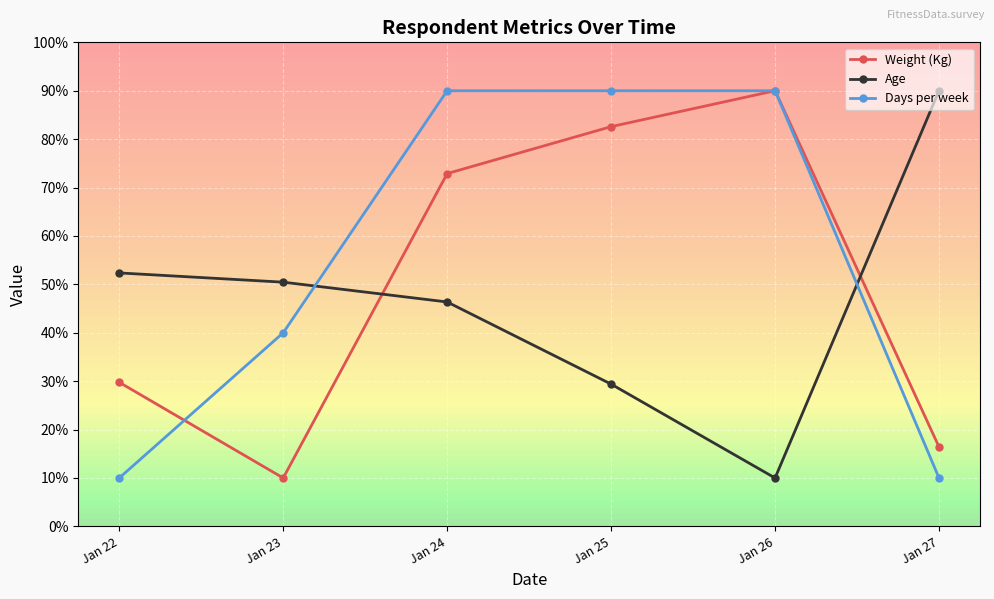

What is the difference between the maximum and minimum values in the Age series?

80.0